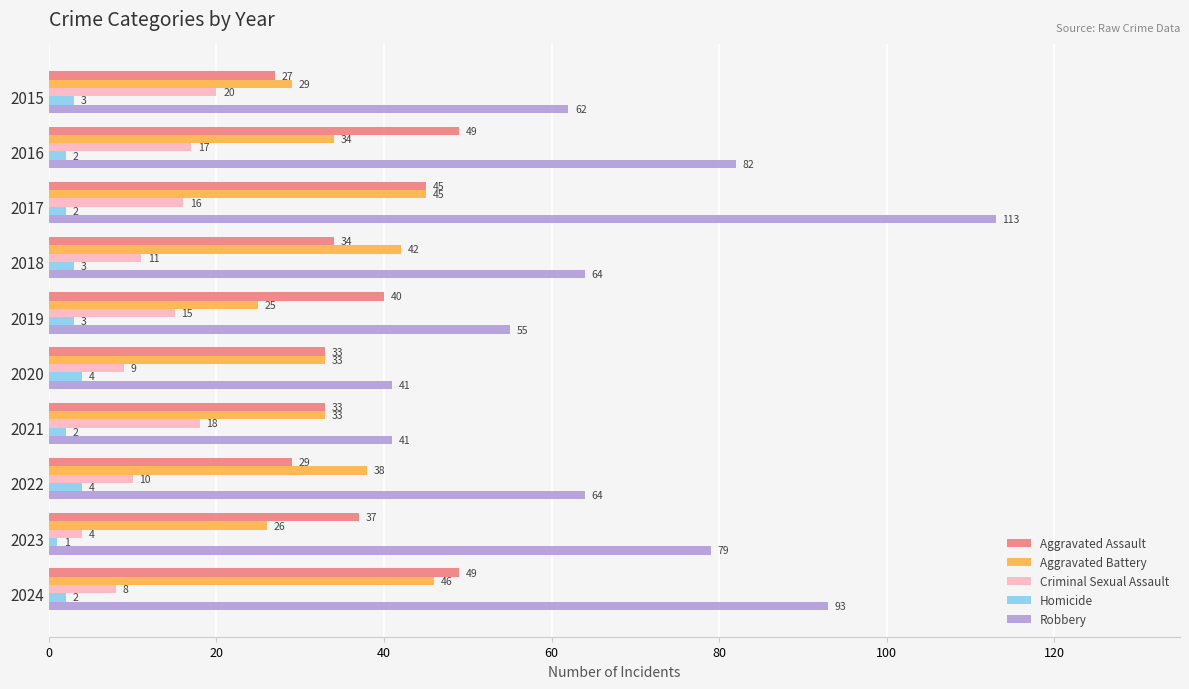

How many categories are shown in the chart?

10